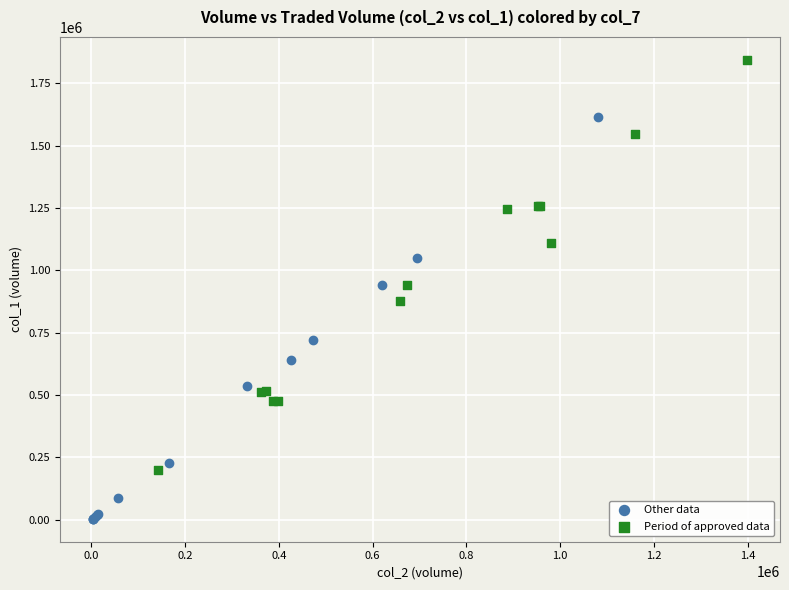

Which series reaches the maximum Y coordinate?

Period of approved data